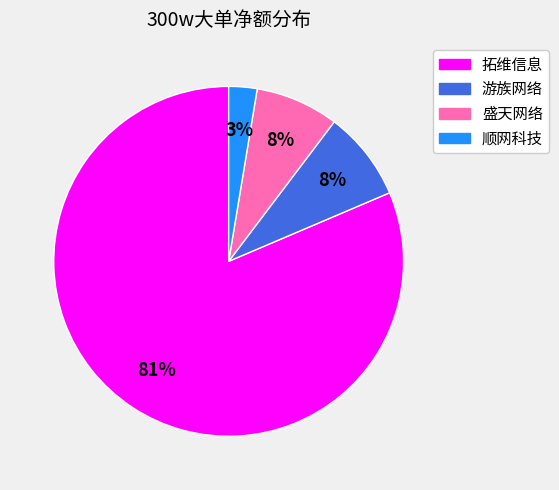

The 盛天网络 slice represents 1% of the pie. True or false?

False